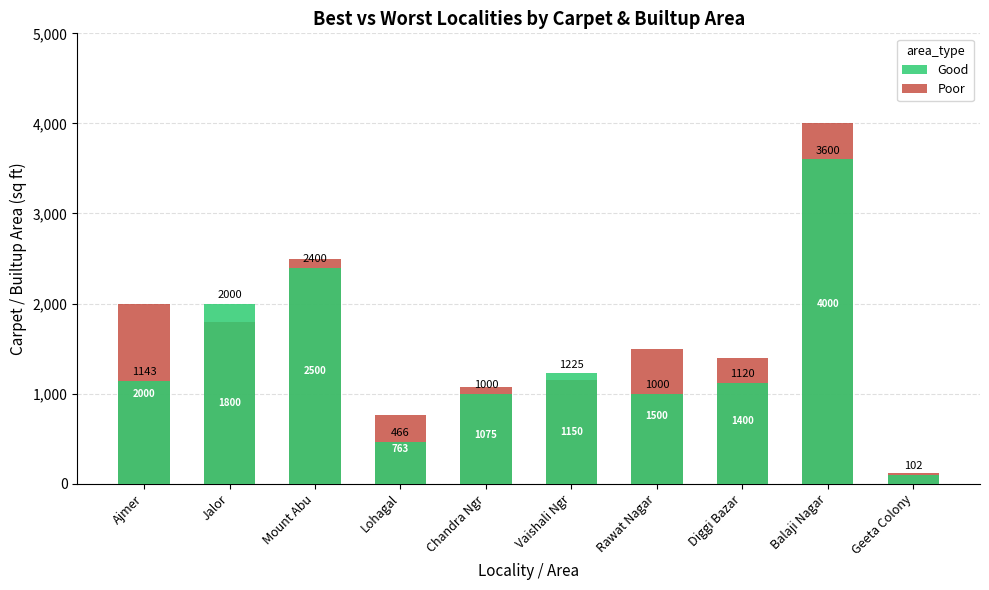

How many groups of bars are there?

10